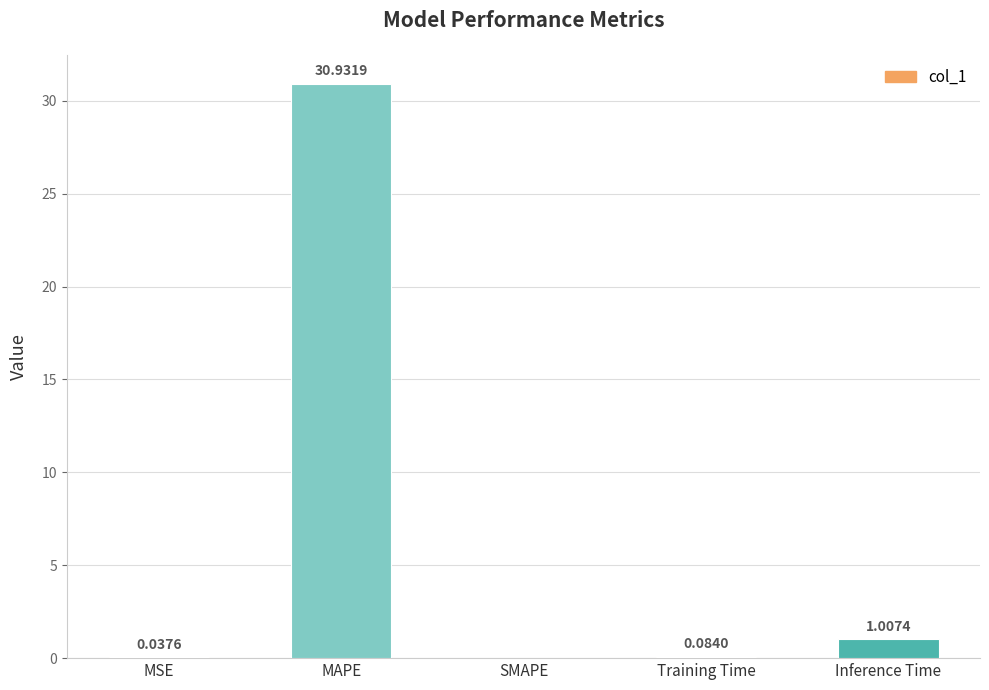

At which label is the value closest to 15?

Inference Time